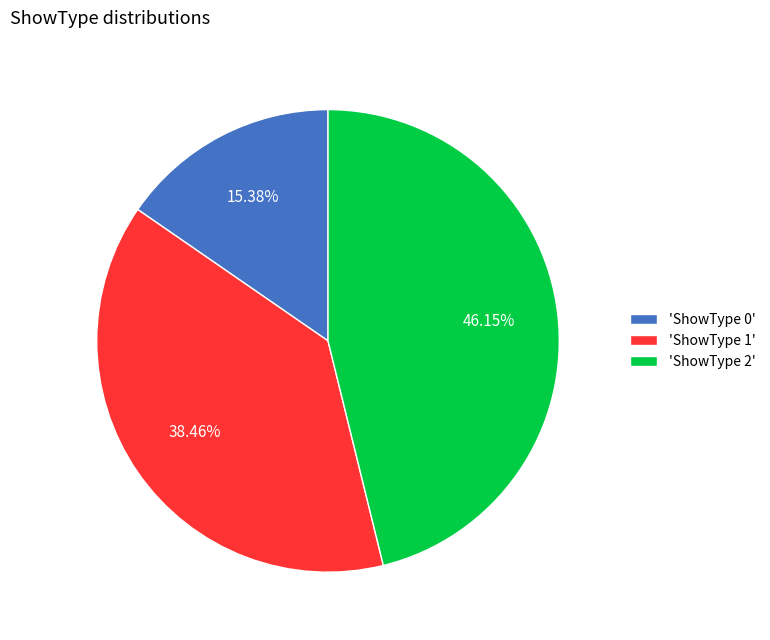

Combined, do 'ShowType 2' and 'ShowType 0' account for over 50%?

Yes